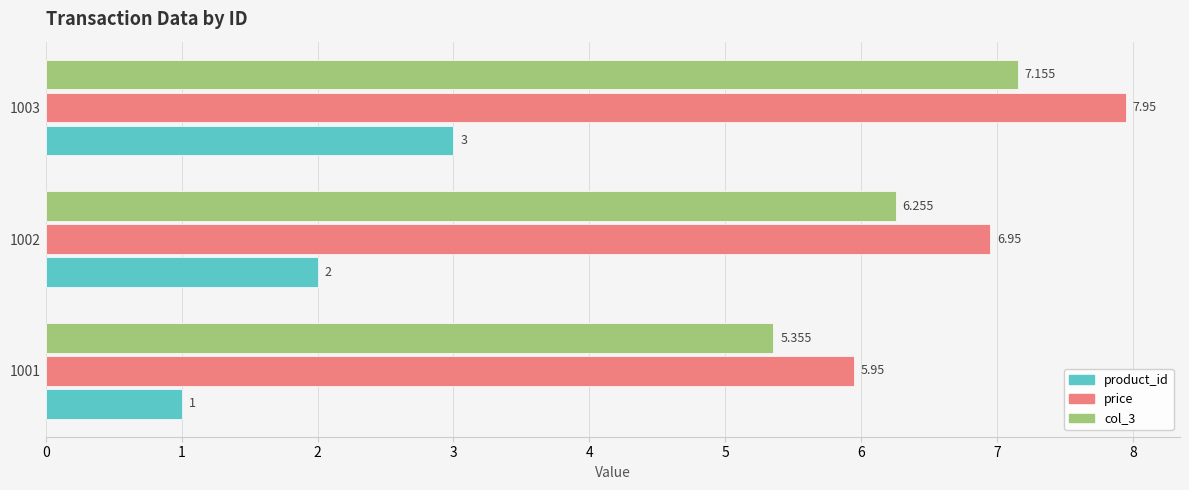

What are all the series names shown in the legend?

product_id, price, col_3